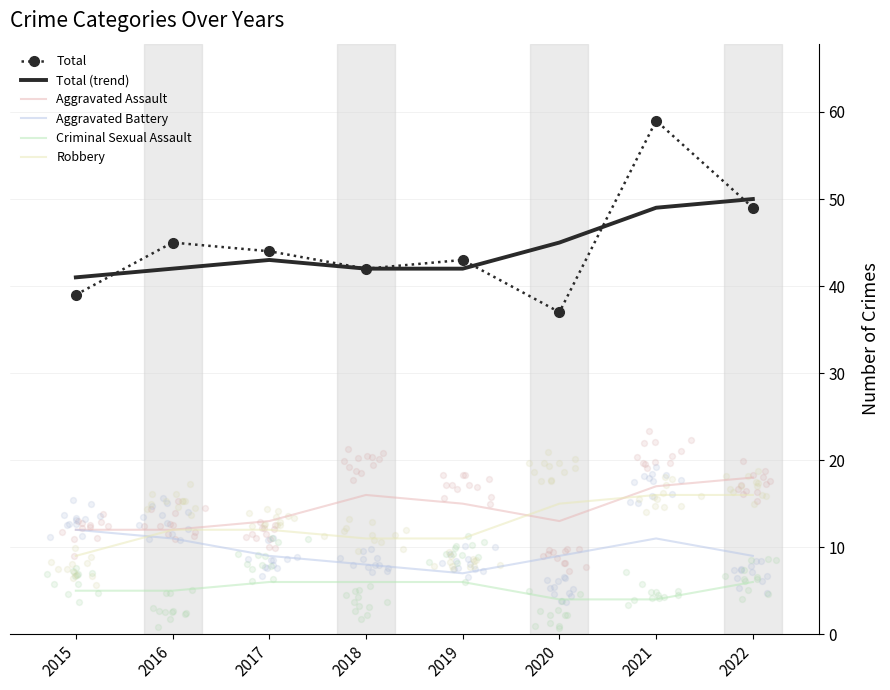

What are all the series names shown in the legend?

Total, Total (trend), Aggravated Assault, Aggravated Battery, Criminal Sexual Assault, Robbery